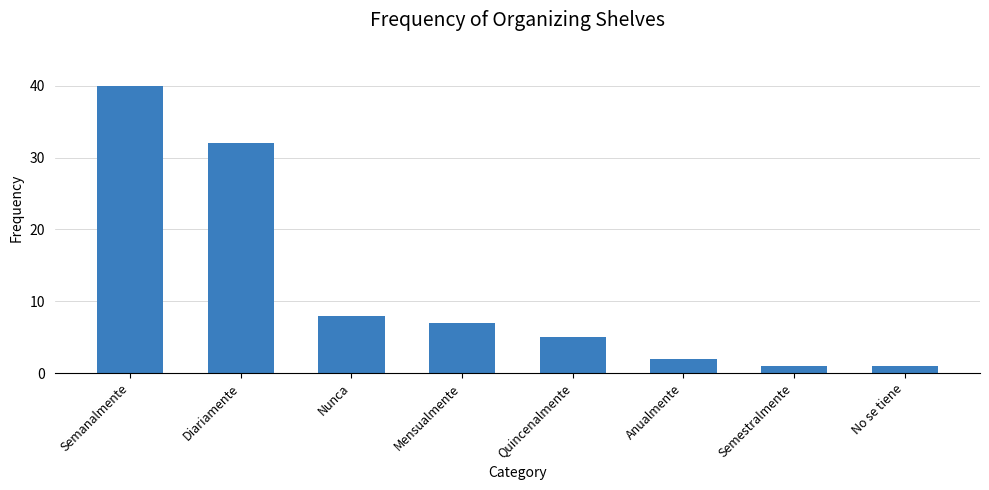

What is the average value?

12